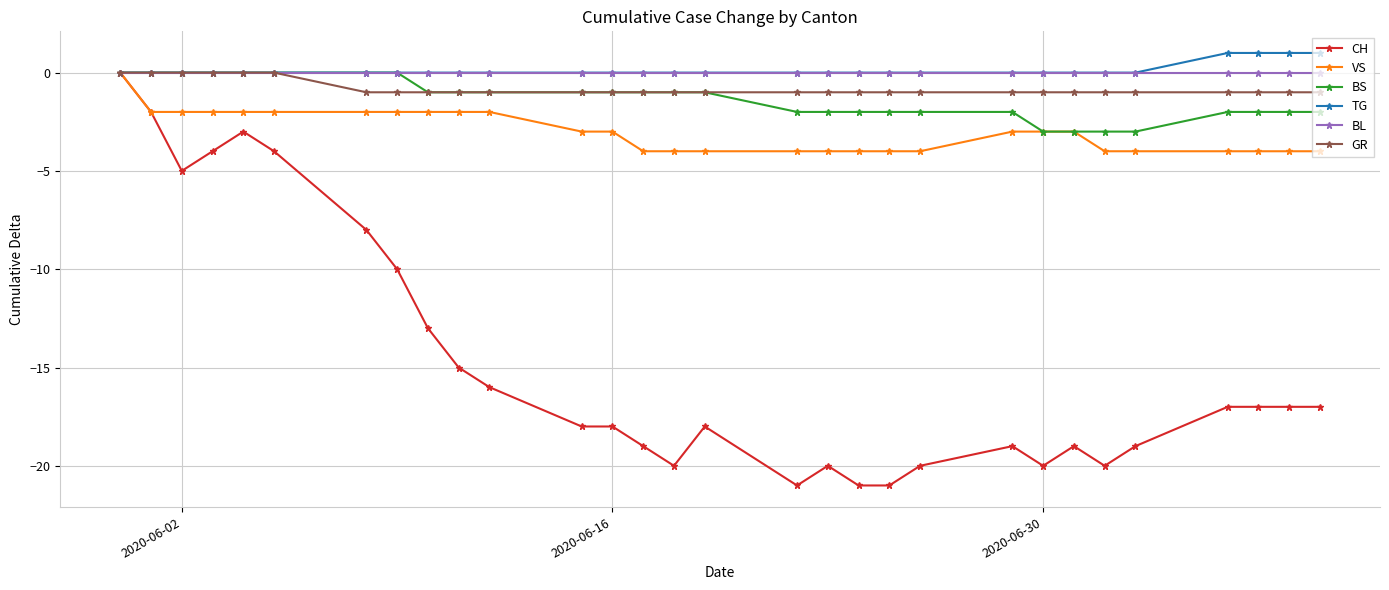

True or false: CH has more than 0 points higher than both neighbors.

True